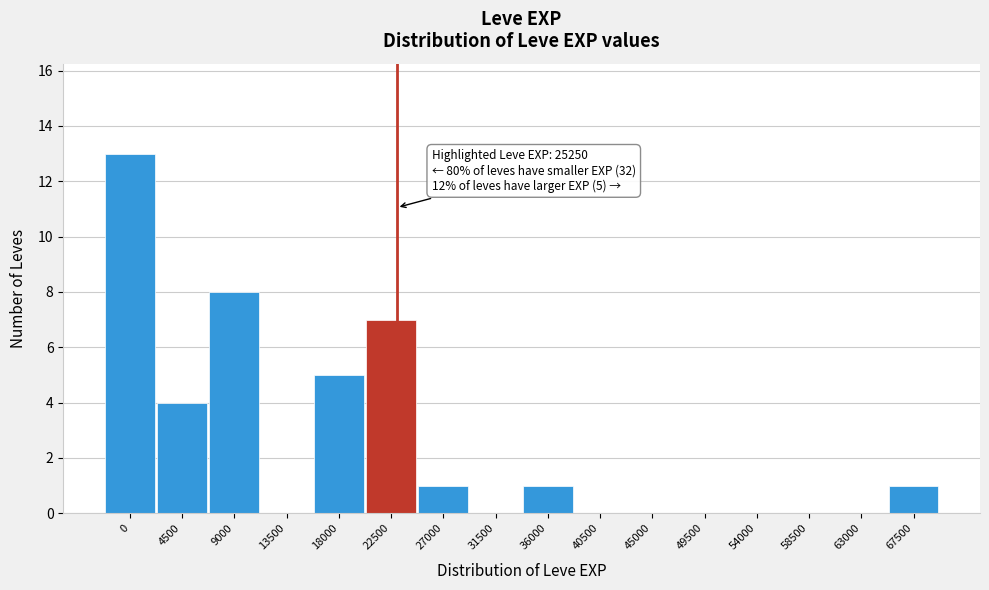

Reading right to left, transcribe all the data shown in this chart.

67500=1	63000=0	58500=0	54000=0	49500=0	45000=0	40500=0	36000=1	31500=0	27000=1	22500=7	18000=5	13500=0	9000=8	4500=4	0=13